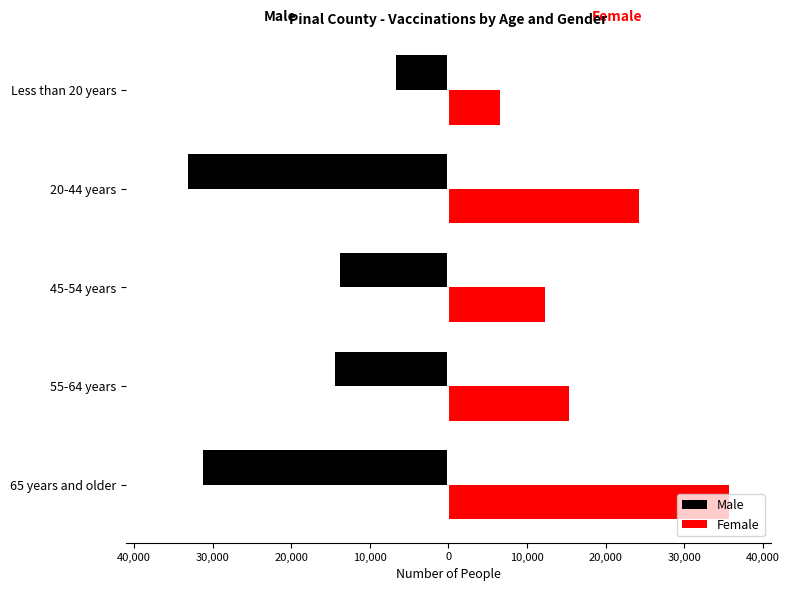

What are all the series names shown in the legend?

Male, Female